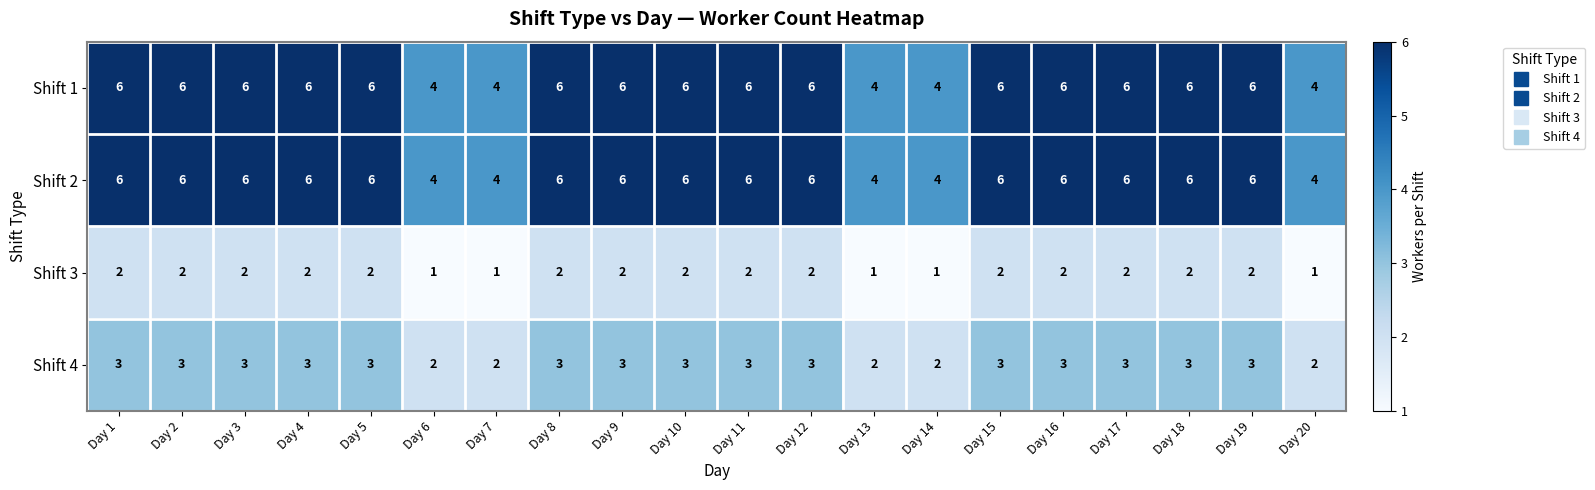

What is the maximum value shown in the chart?

6